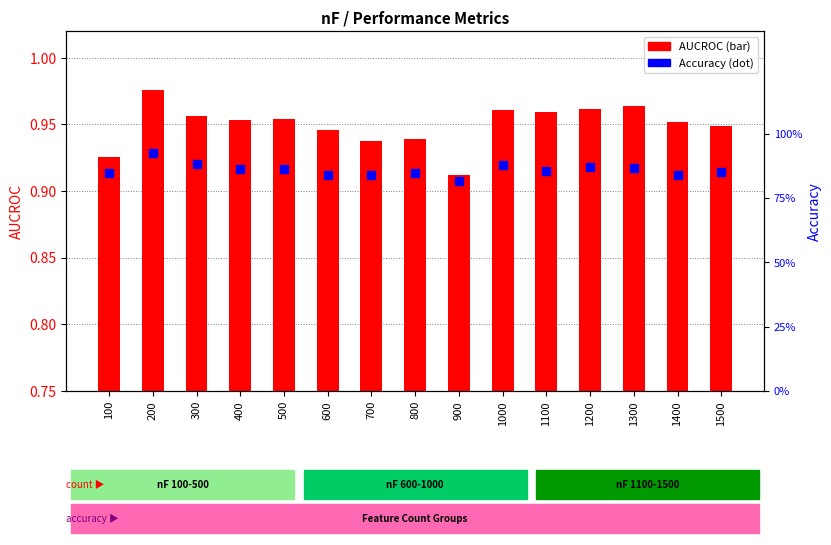

Count the AUCROC values in the range 0 to 1.

15